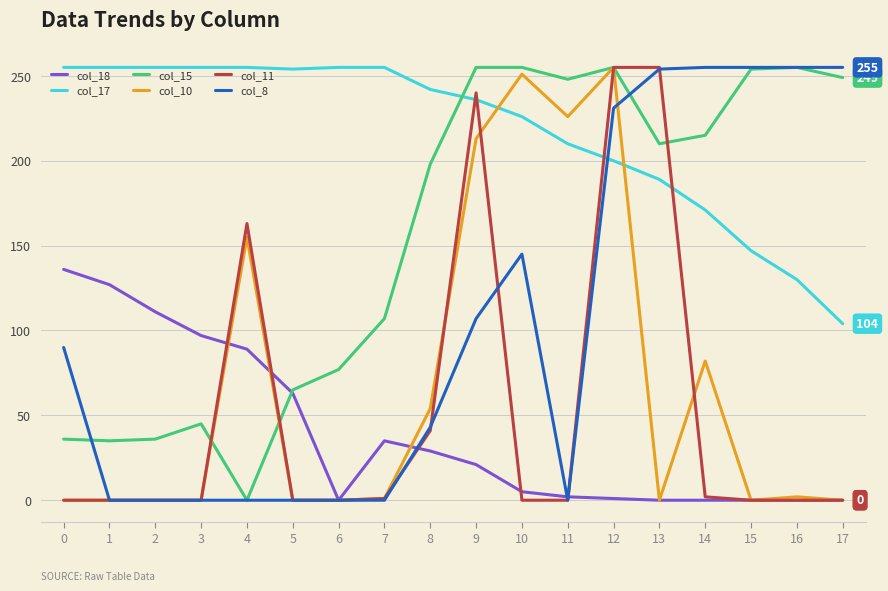

What is the spread (max minus min) of values at 13?

255